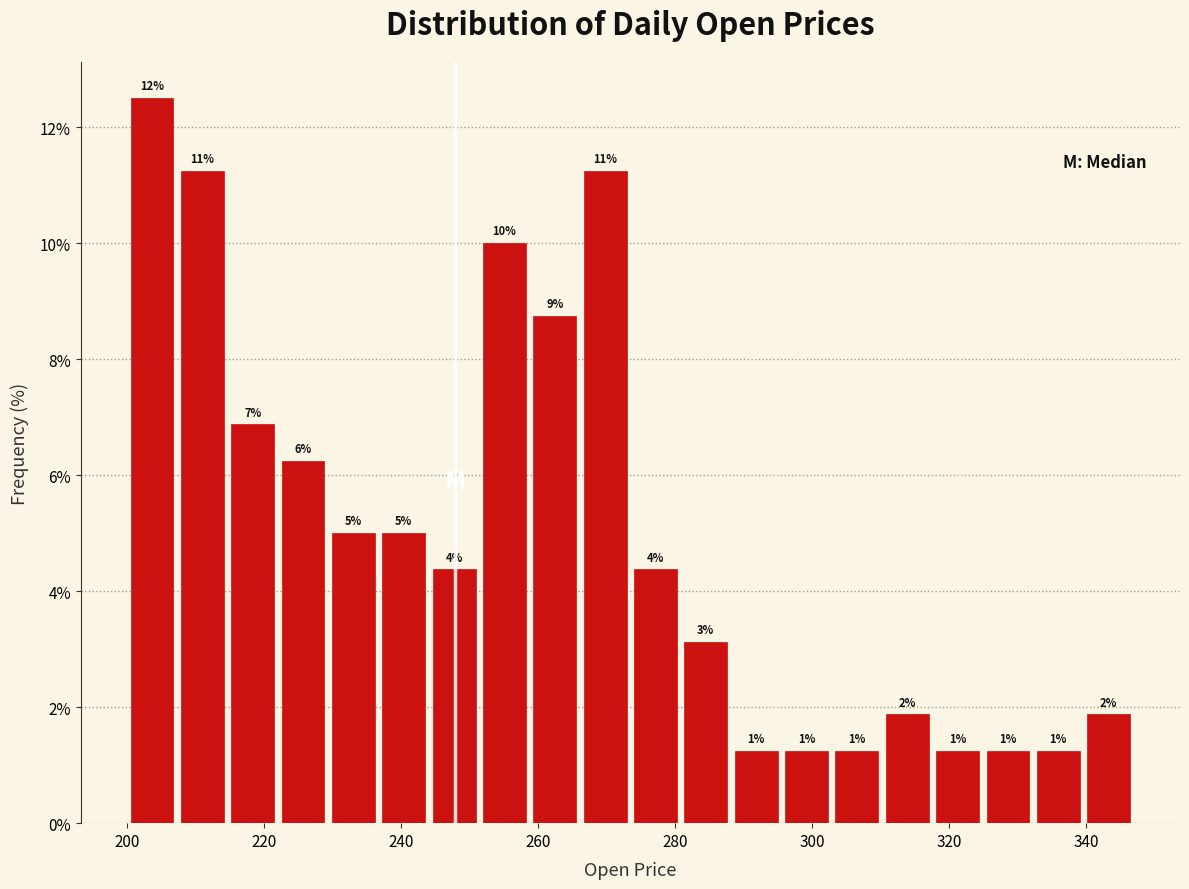

Around what value on the x-axis is the tallest bar? Give the approximate position of its centre, as read against the axis.

204